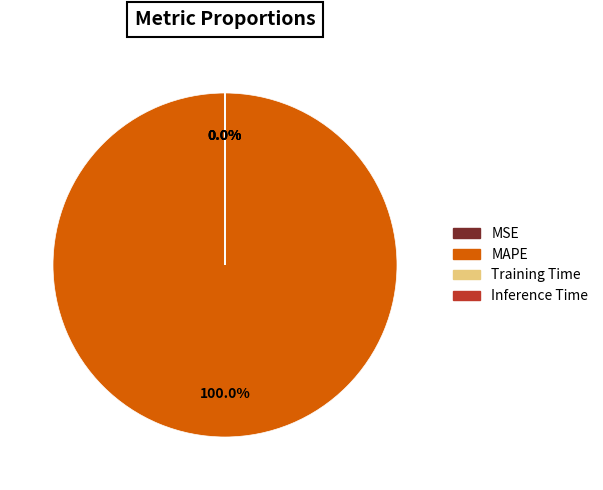

Does any single category account for the majority?

Yes